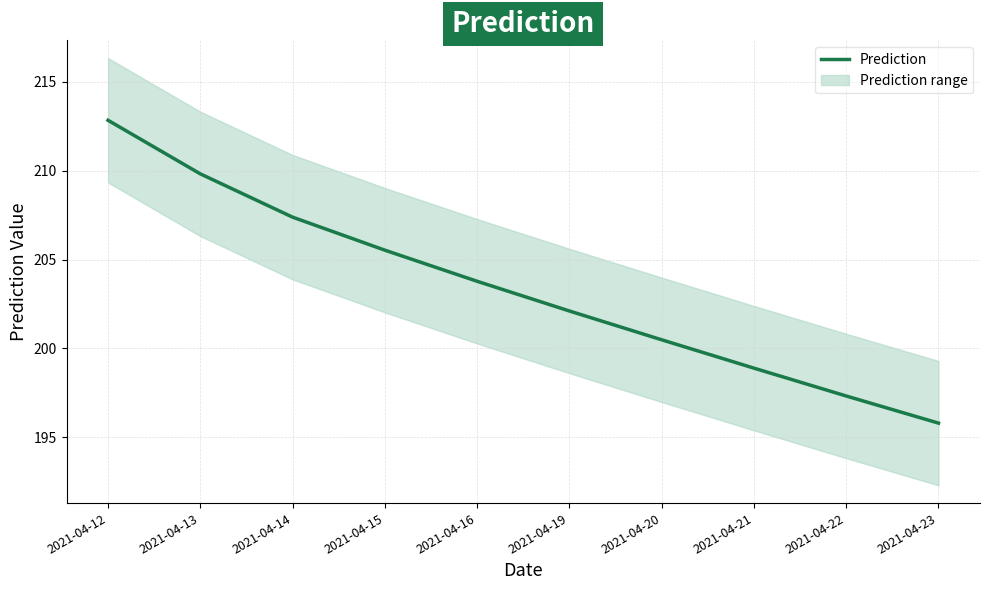

Is it true that the value at 2021-04-20 is 200.5?

True